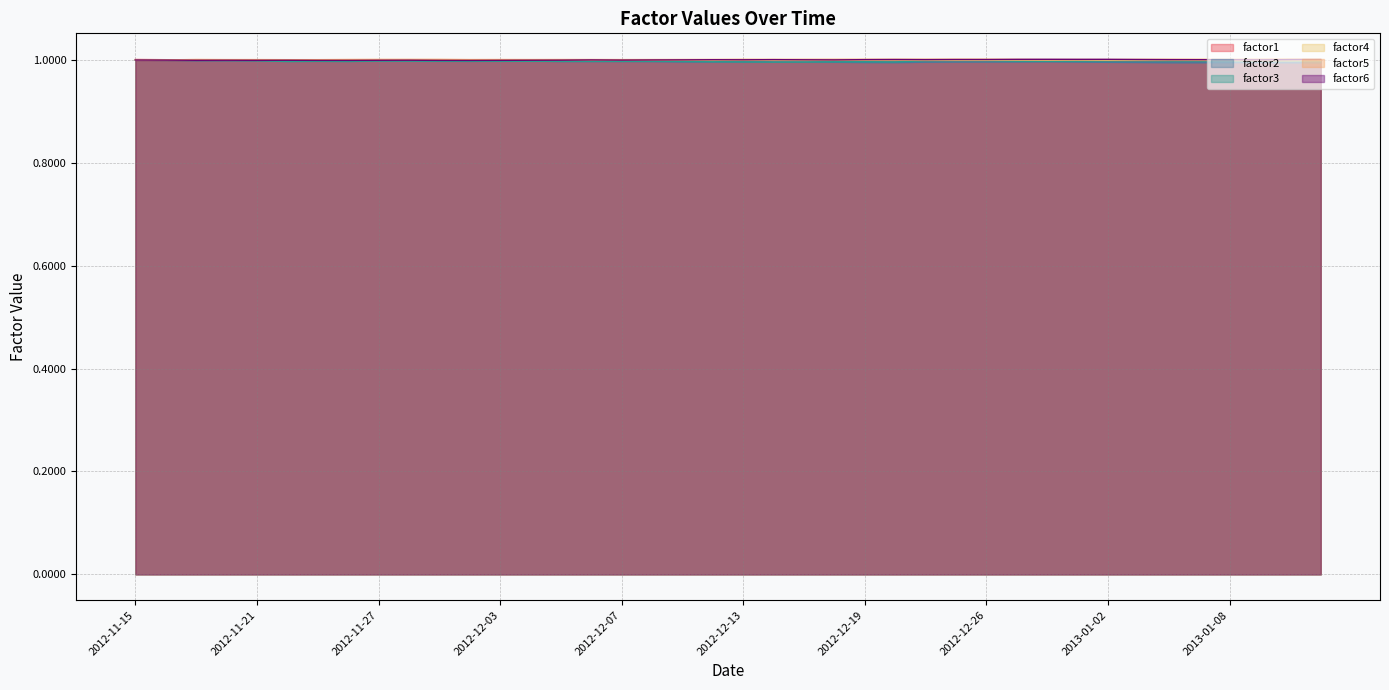

Which label corresponds to the largest value in the chart?

2013-01-10